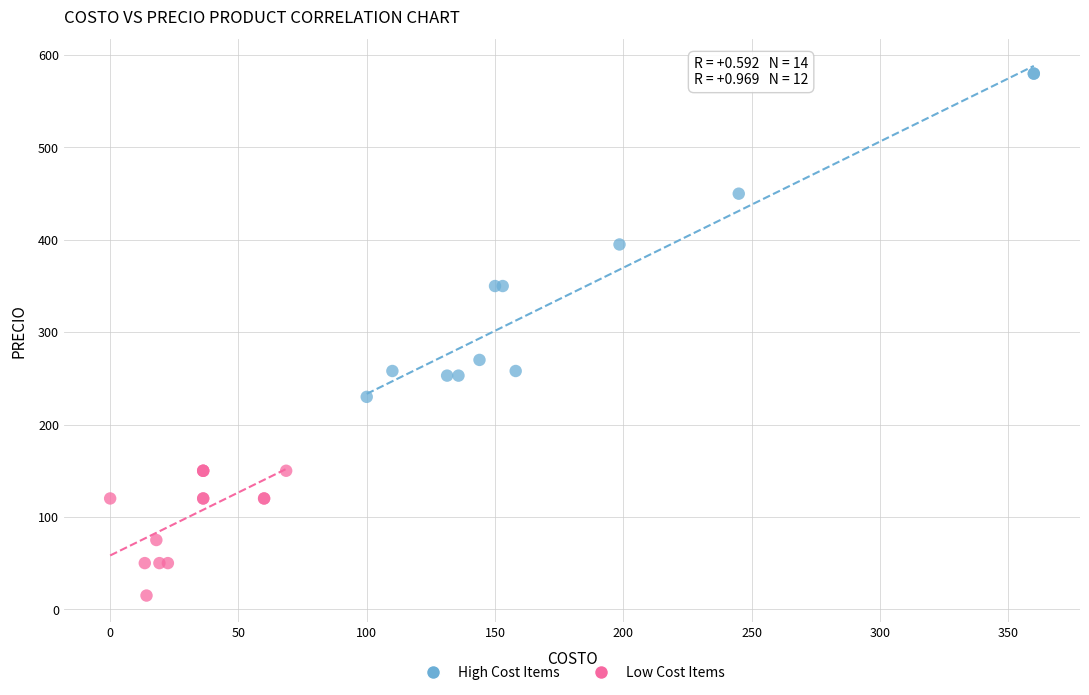

Which series reaches the minimum Y coordinate?

Low Cost Items